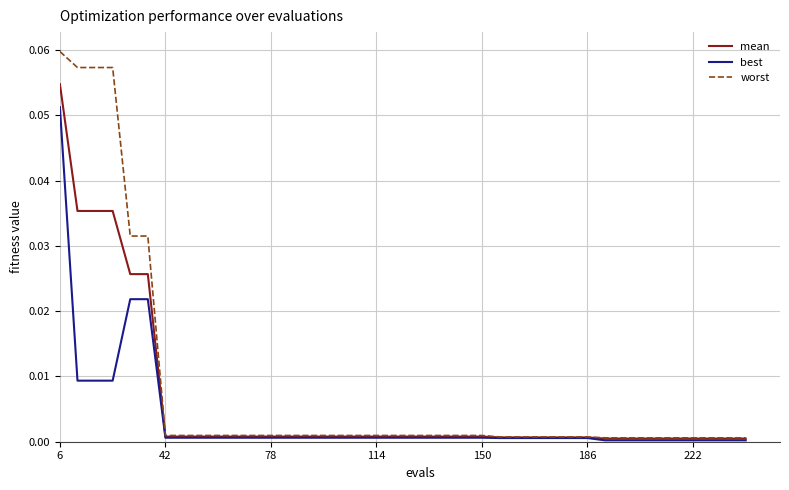

Rank the series by their average value, from highest to lowest.

worst, mean, best